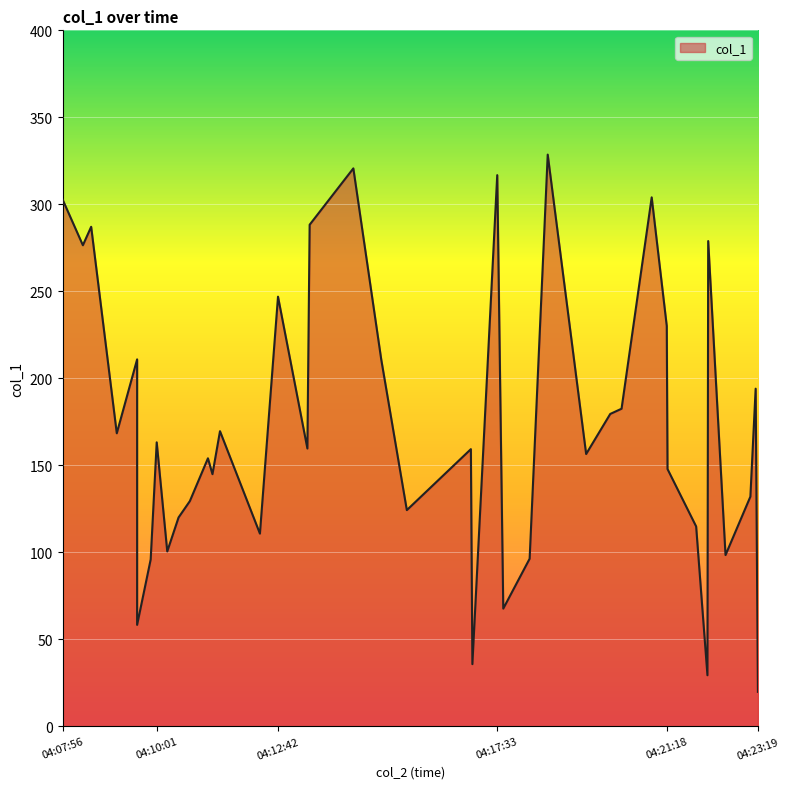

What is the maximum value shown in the chart?

328.6